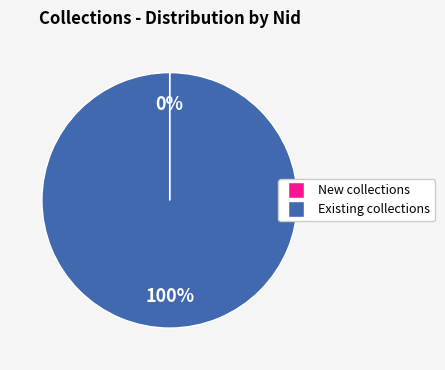

To the nearest percent, what is the difference between the largest and smallest slice percentages?

100%